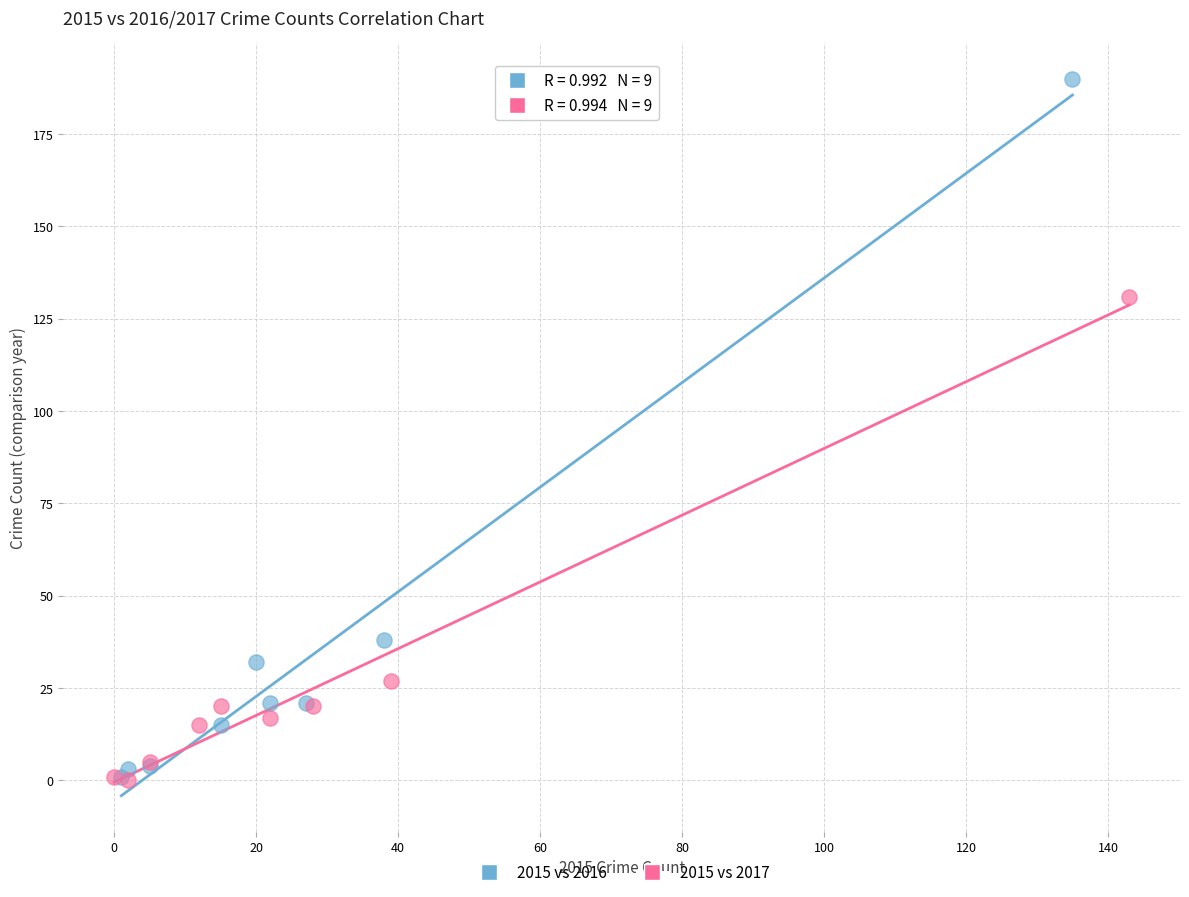

Which series reaches the maximum Y coordinate?

2015 vs 2016